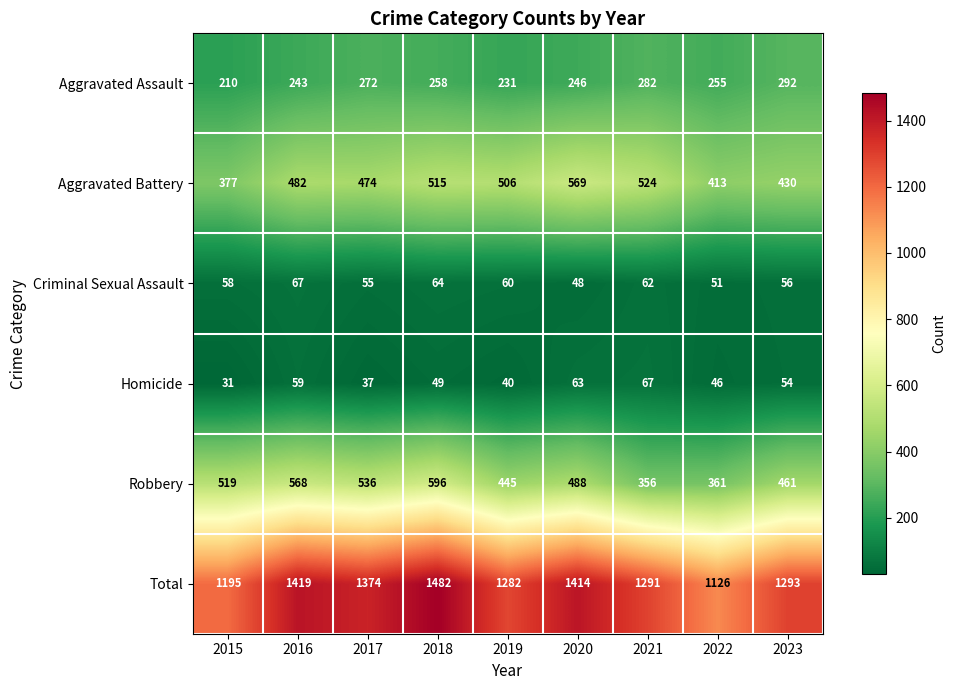

What is the difference between the highest and lowest values at 2019?

1242